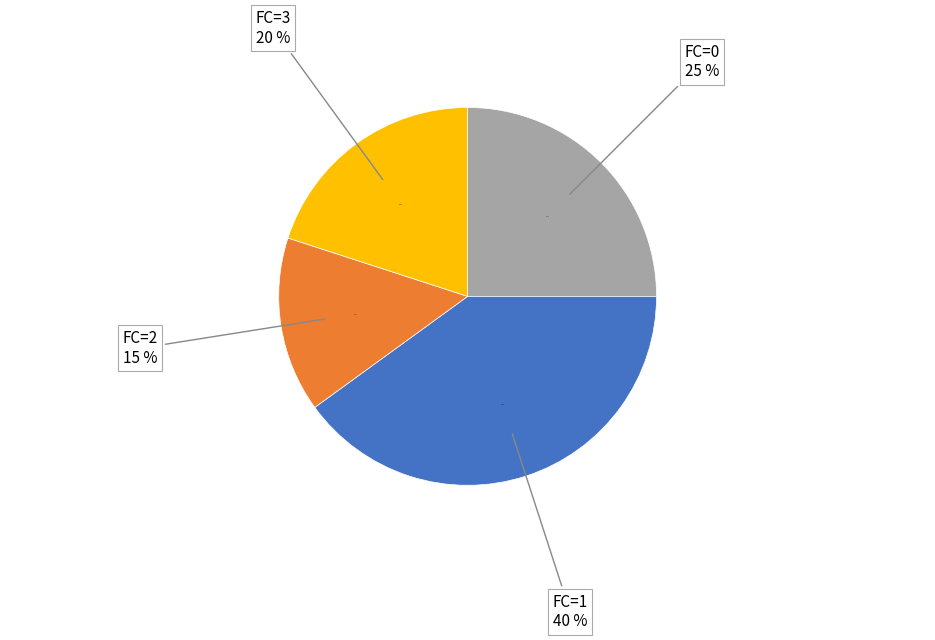

Is it true that 0 is 25% of the pie?

True